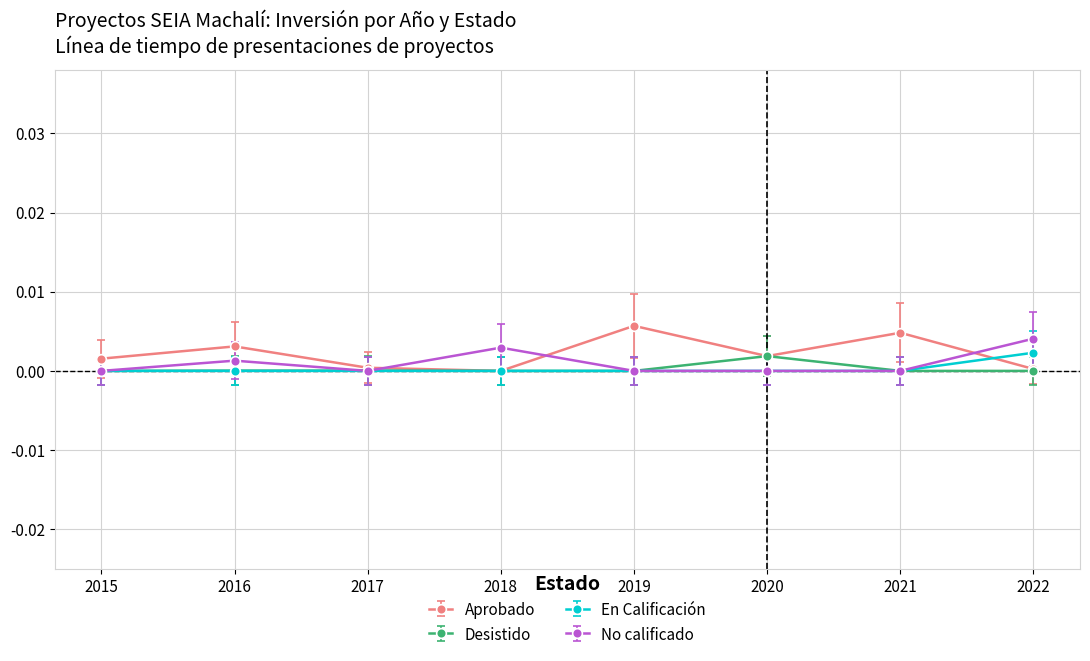

Count the number of categories in the chart.

8